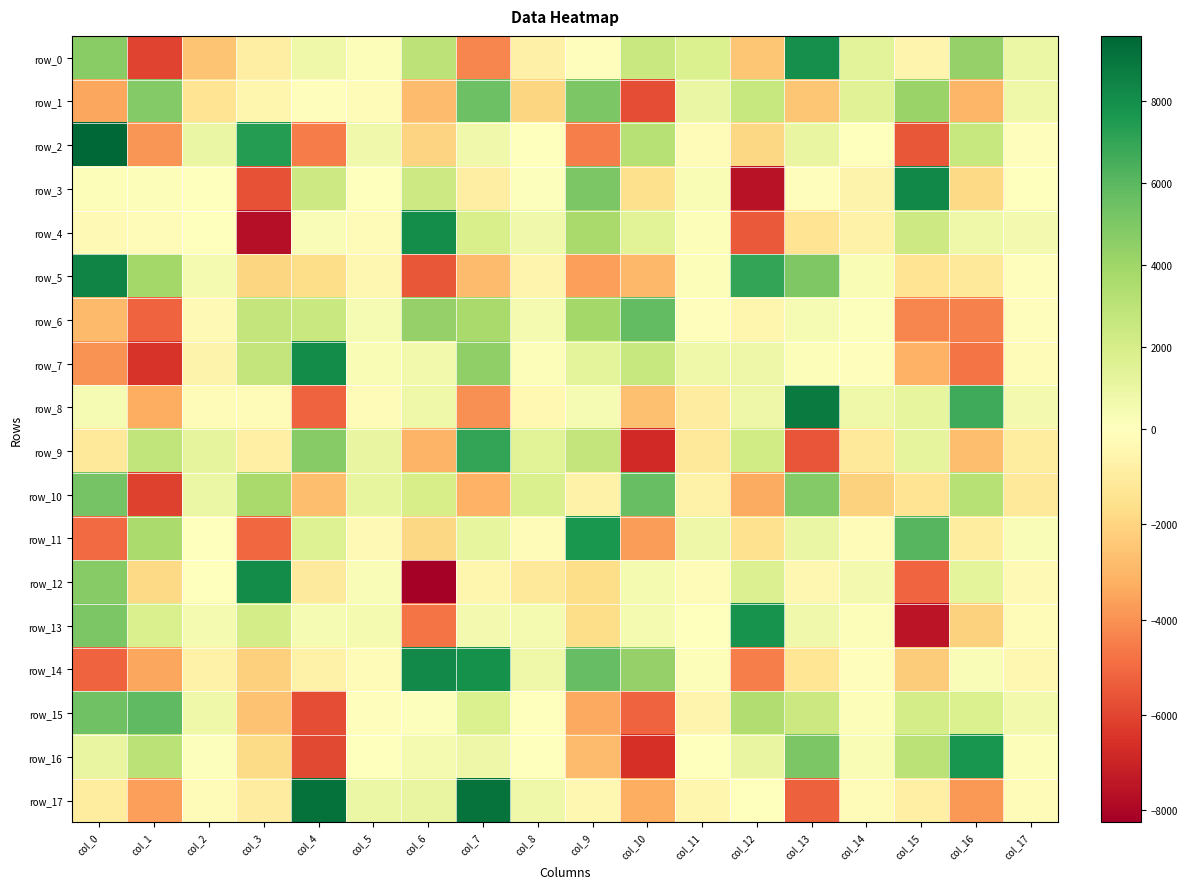

How many values in the row_15 series exceed 612?

9